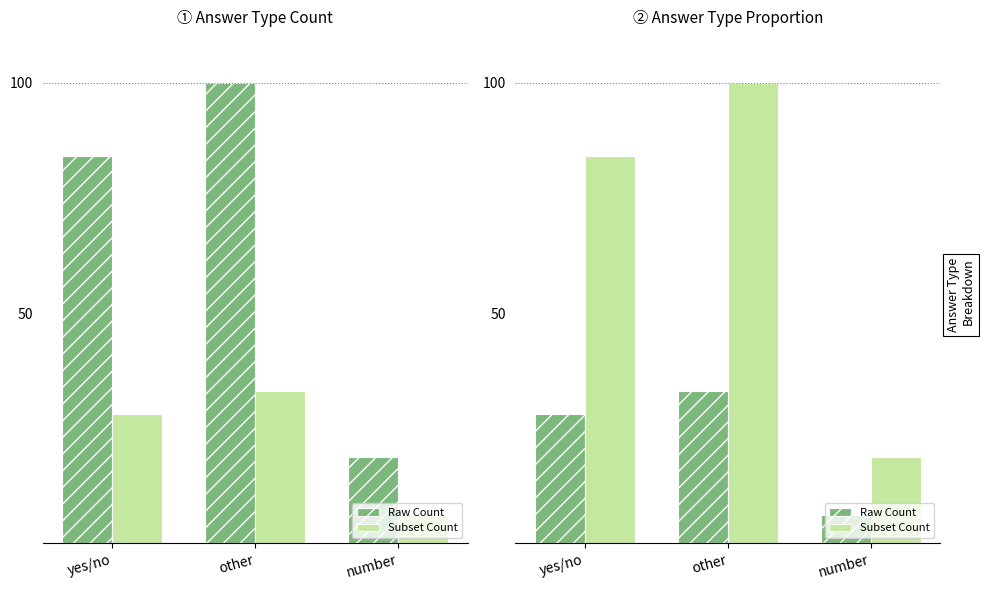

The value of Raw Count at number is 6.2. True or false?

True